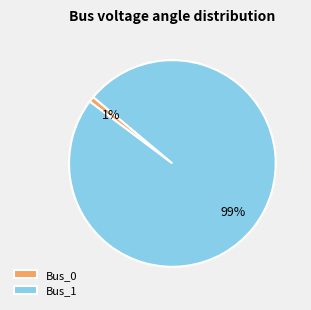

Which has a higher value, Bus_0 or Bus_1?

Bus_1